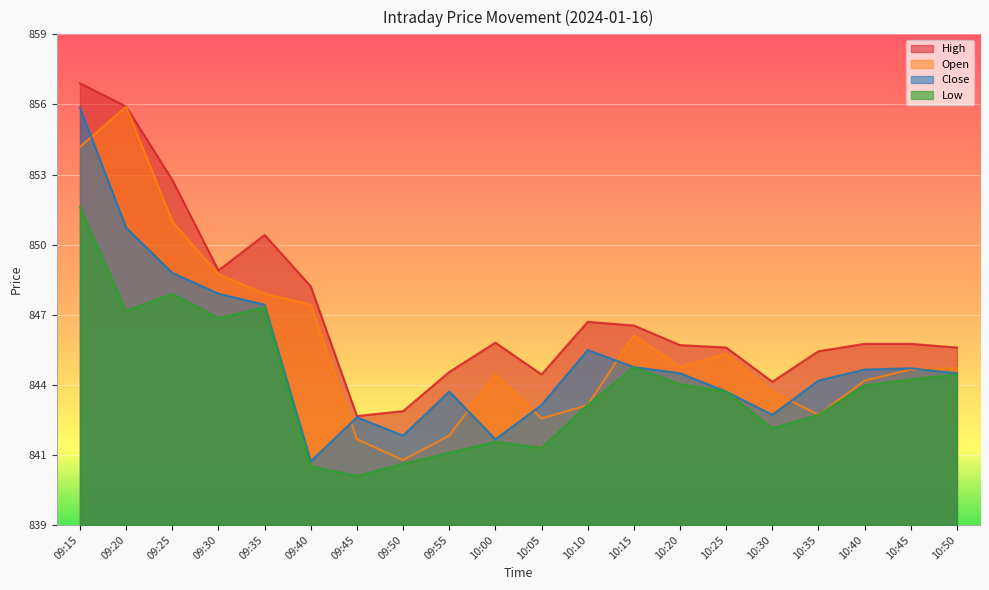

List the labels in order of Low value, smallest first.

09:45, 09:40, 09:50, 09:55, 10:05, 10:00, 10:30, 10:35, 10:10, 10:25, 10:40, 10:20, 10:45, 10:50, 10:15, 09:30, 09:20, 09:35, 09:25, 09:15